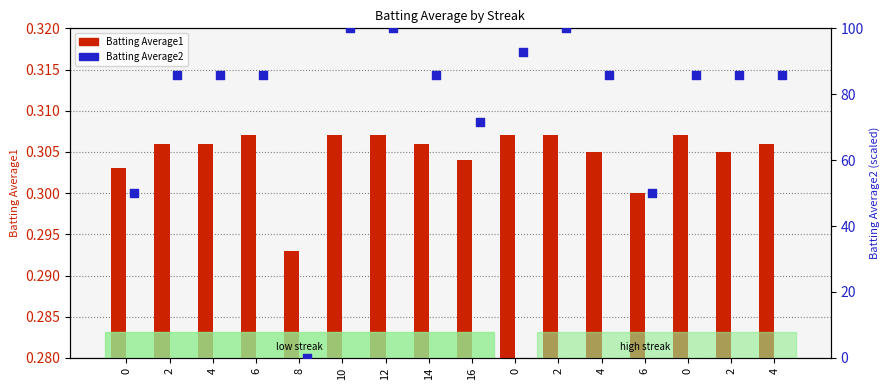

What is the total value across all series at 8?

0.3